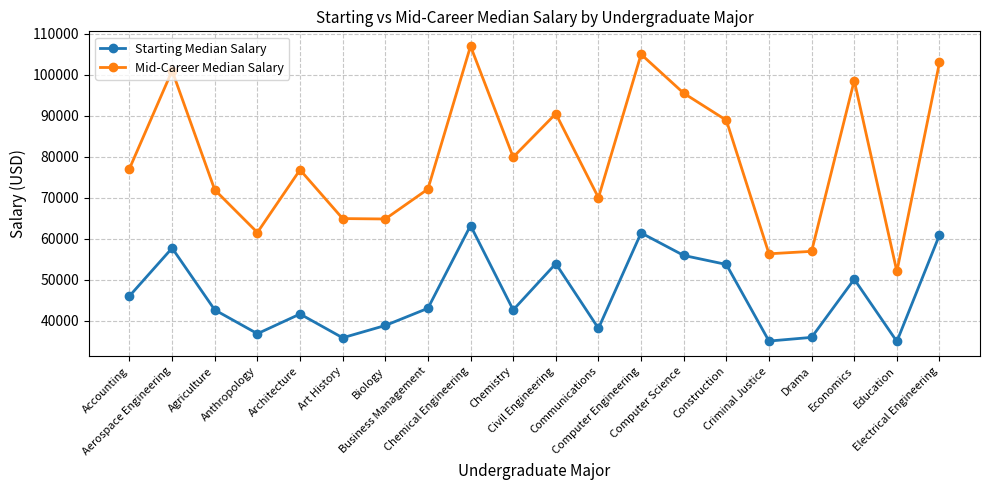

Is the value of Mid-Career Median Salary at Civil Engineering greater than the value of Starting Median Salary at Construction?

Yes